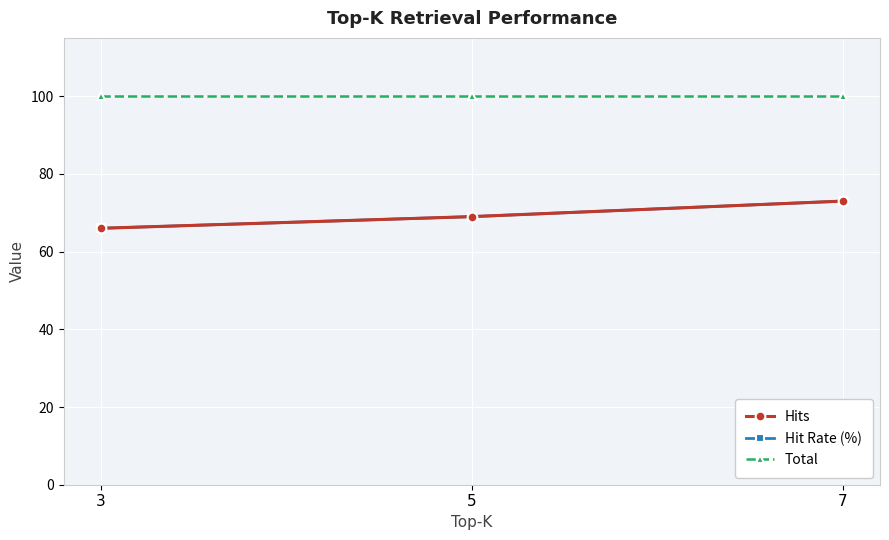

Does the chart have visible grid lines?

Yes